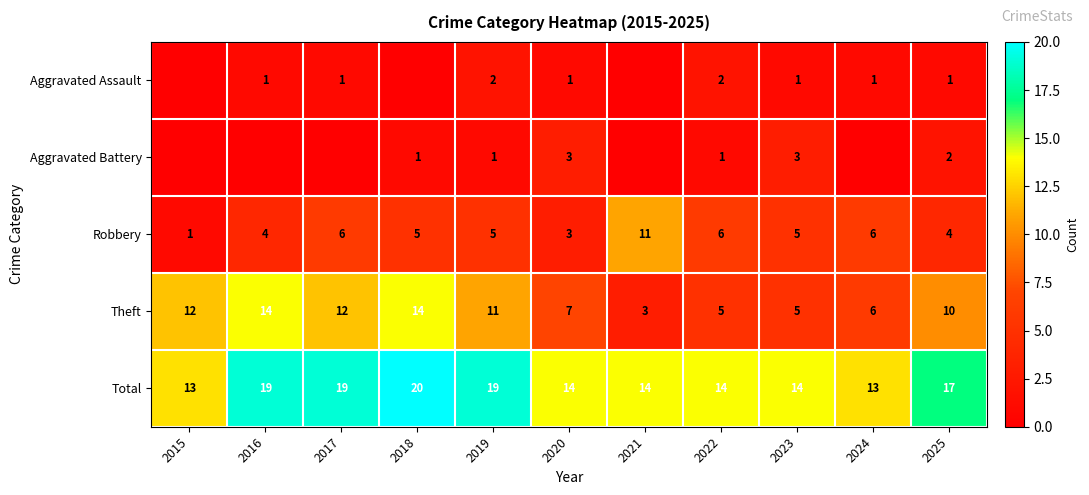

What is the difference between the maximum and minimum values in the Robbery series?

10